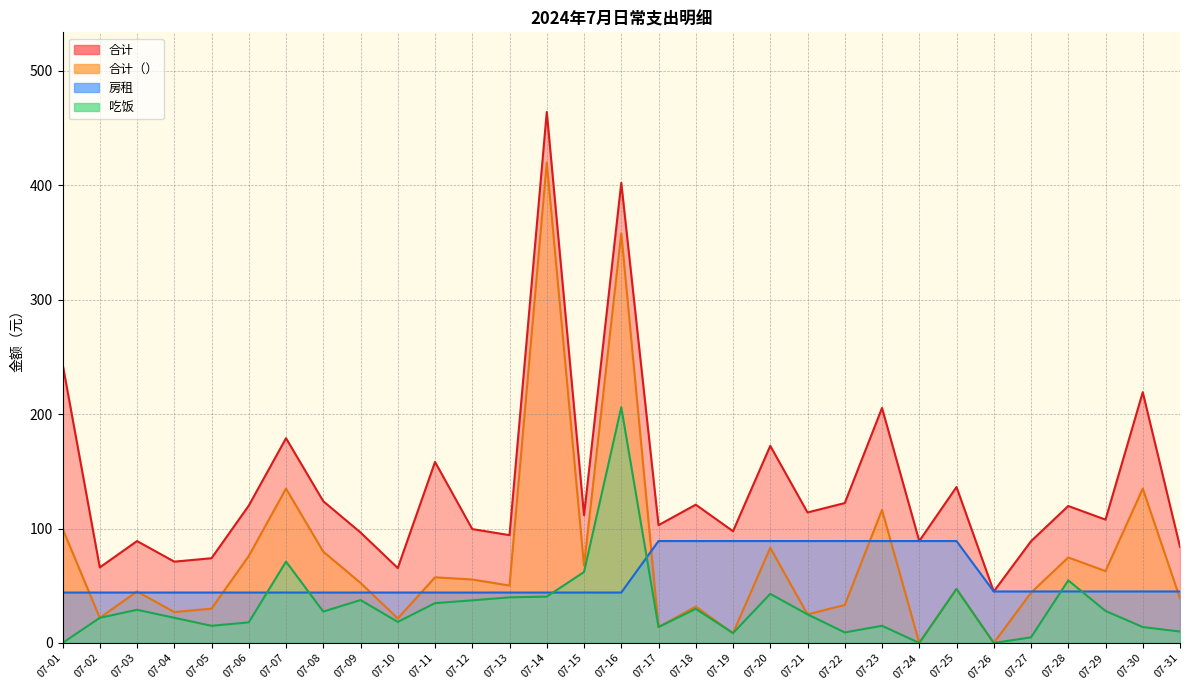

At which label does 合计 first exceed 111?

07-01